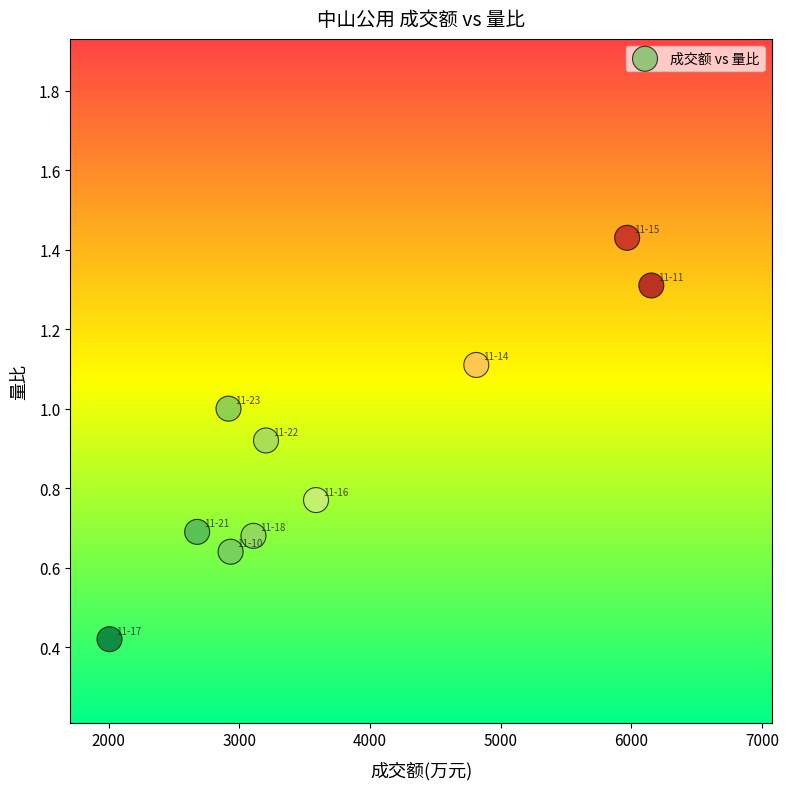

What is the range of X values (max minus min)?

4148.0